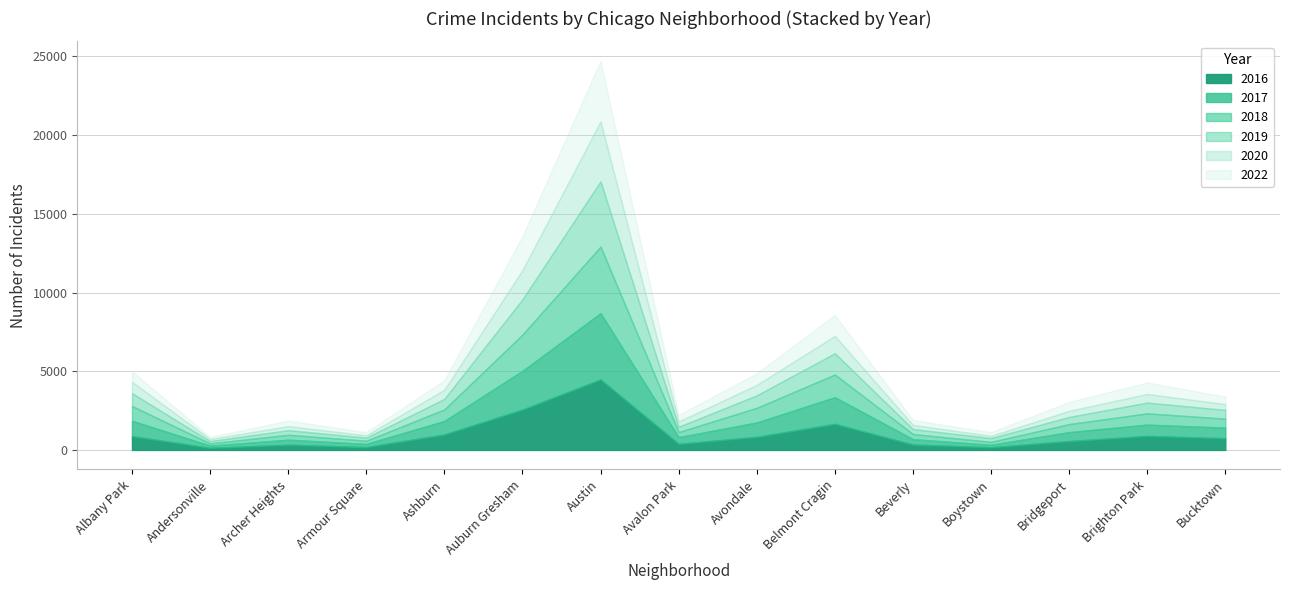

Reading left to right, what are all the values shown in this chart?

2017: Albany Park=974	Andersonville=140	Archer Heights=320	Armour Square=203	Ashburn=857	Auburn Gresham=2459	Austin=4210	Avalon Park=425	Avondale=911	Belmont Cragin=1693	Beverly=339	Boystown=156	Bridgeport=568	Brighton Park=716	Bucktown=668
2019: Albany Park=812	Andersonville=147	Archer Heights=293	Armour Square=198	Ashburn=670	Auburn Gresham=2241	Austin=4149	Avalon Park=334	Avondale=795	Belmont Cragin=1352	Beverly=315	Boystown=241	Bridgeport=455	Brighton Park=685	Bucktown=555
2018: Albany Park=940	Andersonville=140	Archer Heights=311	Armour Square=200	Ashburn=733	Auburn Gresham=2304	Austin=4228	Avalon Park=325	Avondale=930	Belmont Cragin=1441	Beverly=327	Boystown=183	Bridgeport=508	Brighton Park=714	Bucktown=573
2020: Albany Park=721	Andersonville=132	Archer Heights=256	Armour Square=147	Ashburn=580	Auburn Gresham=1855	Austin=3807	Avalon Park=340	Avondale=664	Belmont Cragin=1101	Beverly=264	Boystown=143	Bridgeport=390	Brighton Park=549	Bucktown=367
2022: Albany Park=677	Andersonville=130	Archer Heights=352	Armour Square=202	Ashburn=601	Auburn Gresham=2149	Austin=3851	Avalon Park=411	Avondale=735	Belmont Cragin=1340	Beverly=316	Boystown=234	Bridgeport=568	Brighton Park=727	Bucktown=475
2016: Albany Park=881	Andersonville=135	Archer Heights=333	Armour Square=182	Ashburn=985	Auburn Gresham=2565	Austin=4481	Avalon Park=388	Avondale=834	Belmont Cragin=1658	Beverly=345	Boystown=174	Bridgeport=565	Brighton Park=894	Bucktown=746